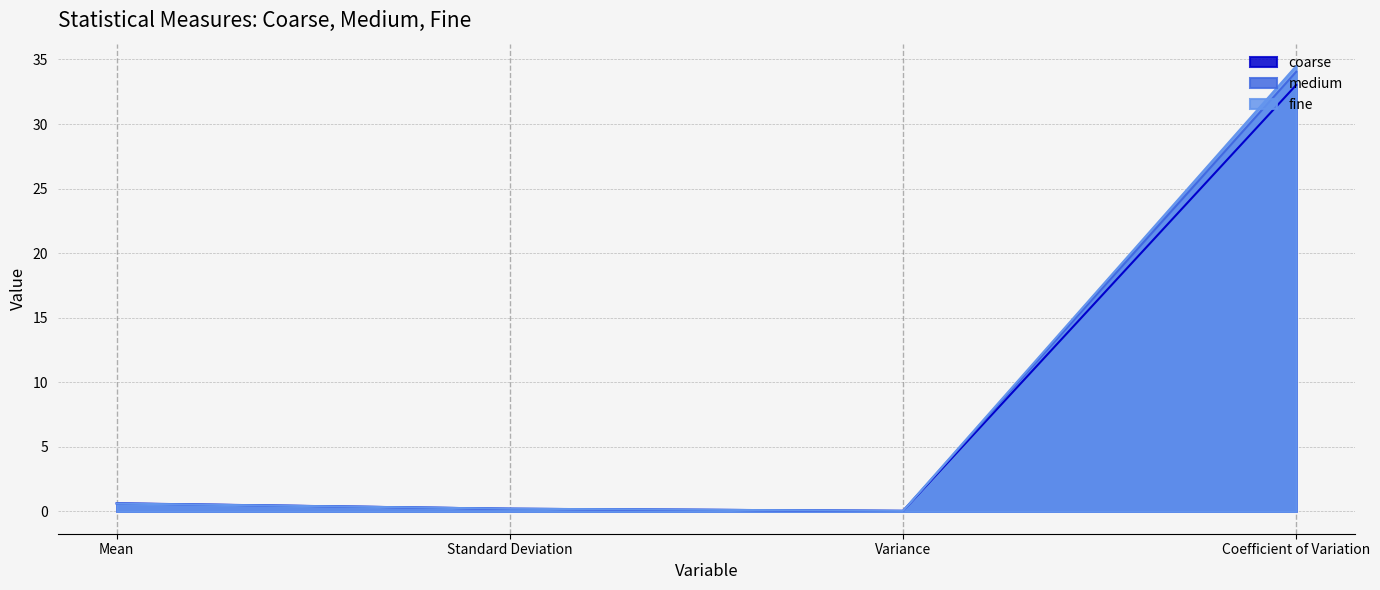

Where is the first local minimum for coarse?

Variance